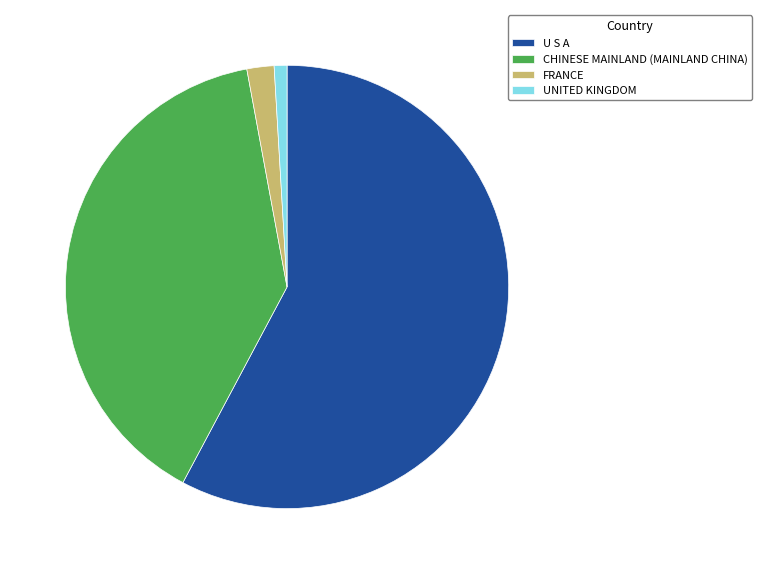

What is the largest slice in the pie chart?

U S A